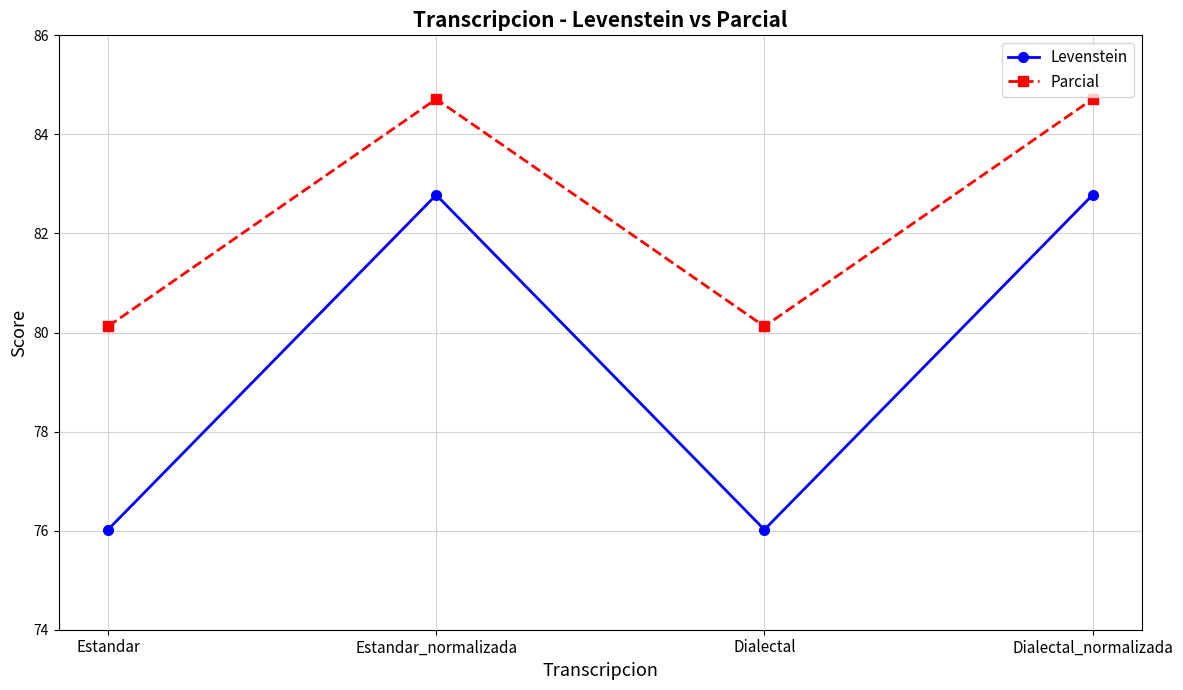

Rank the series by their maximum value, from lowest to highest.

Levenstein, Parcial